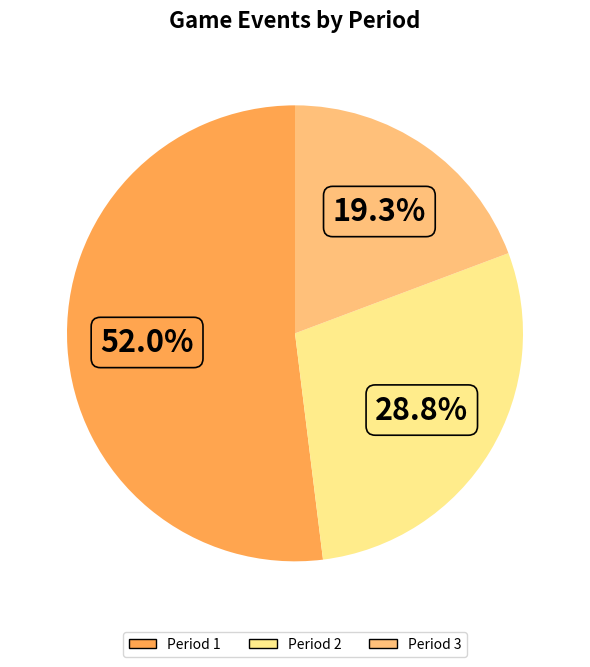

To the nearest percent, what is the difference between the Period 1 and Period 2 slice percentages?

23%